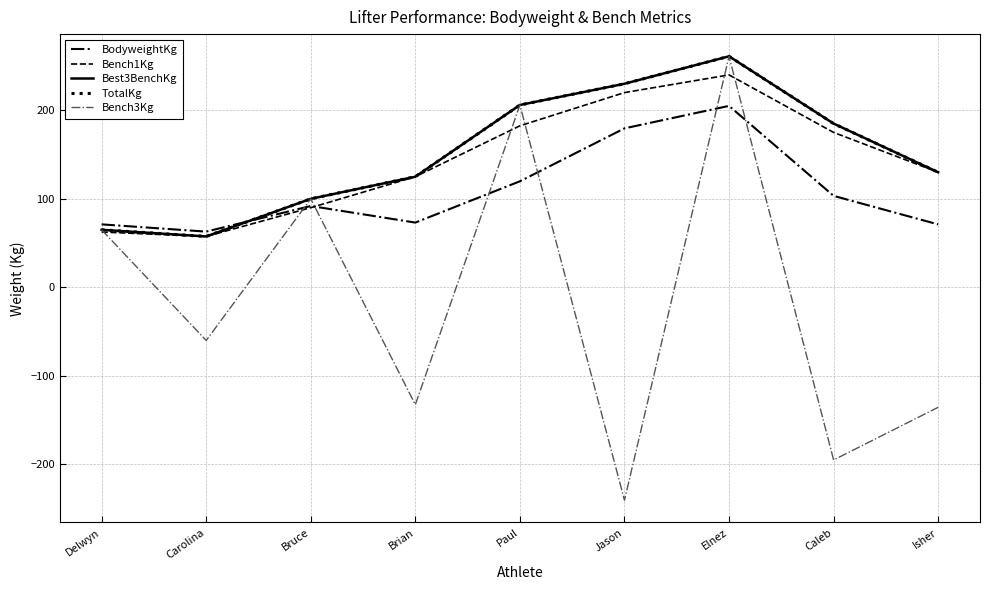

Which category has the highest value in the Best3BenchKg series?

Elnez